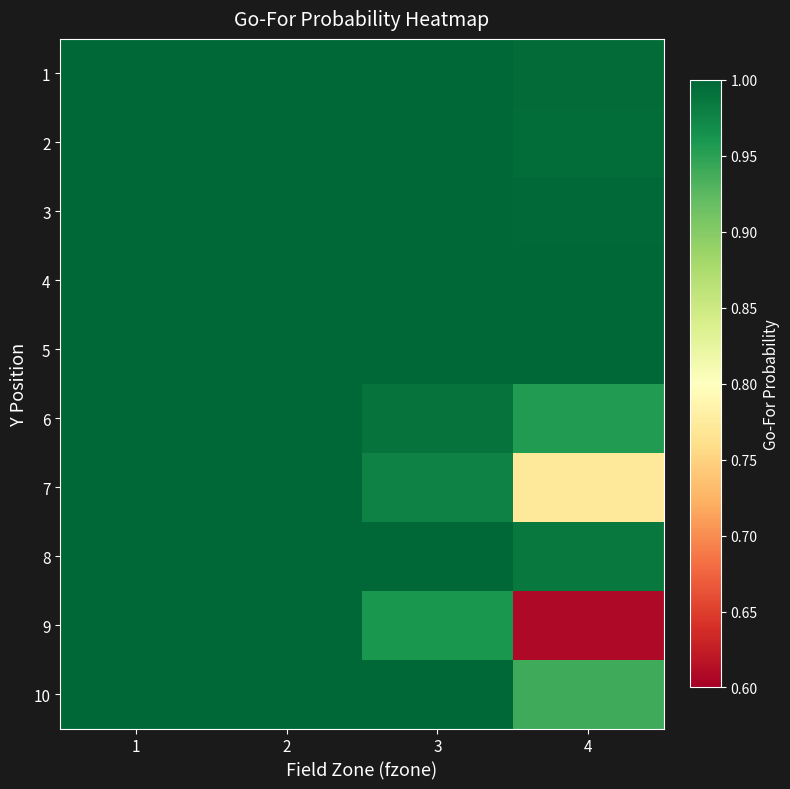

Which label corresponds to the largest value in the chart?

1